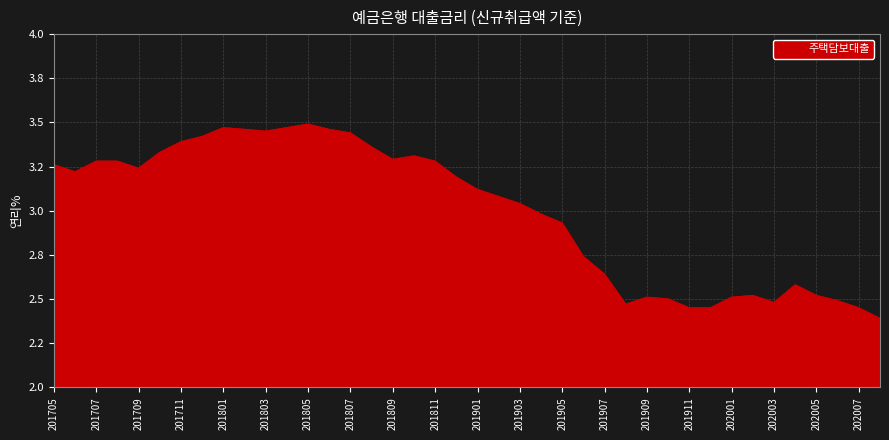

Which label corresponds to the largest value in the chart?

201805